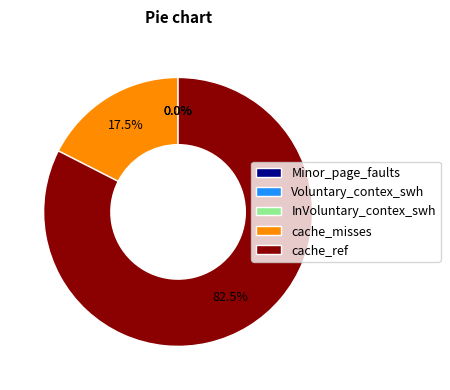

Which category has the biggest portion of the pie?

cache_ref